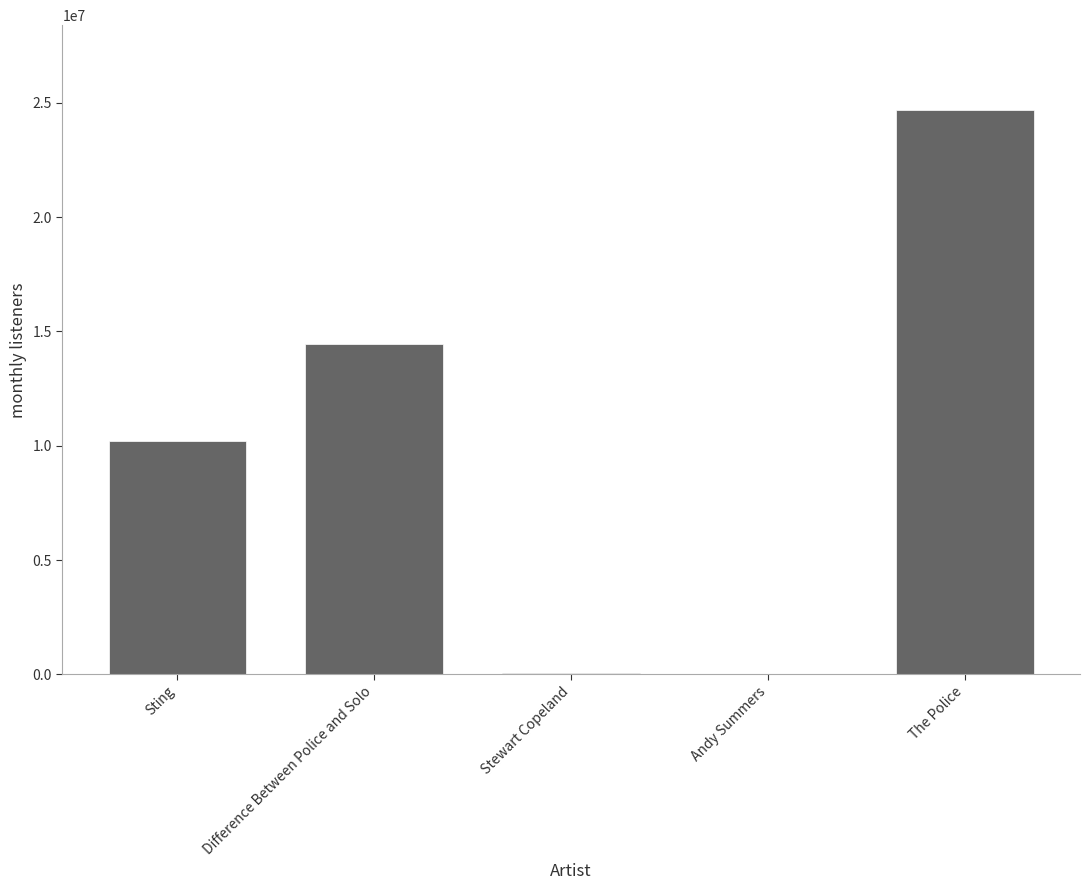

What is the change in value from Sting to Stewart Copeland?

-10139063